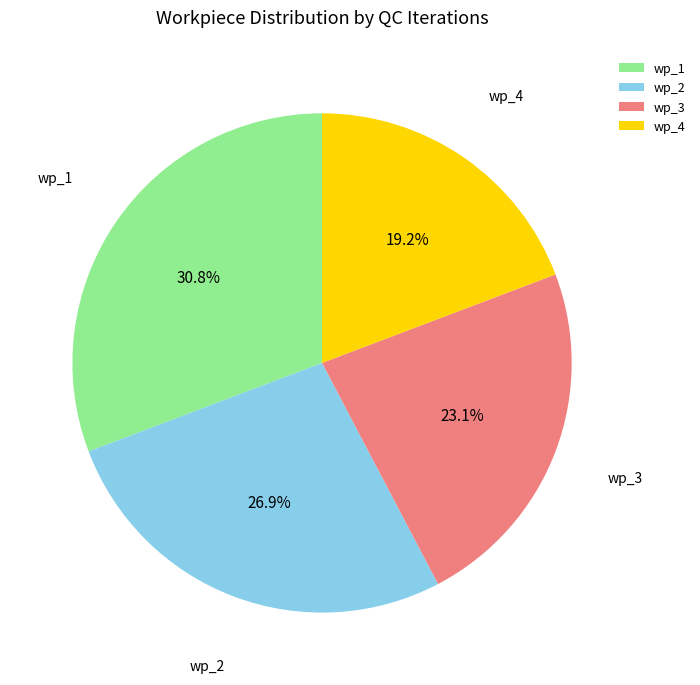

True or false: wp_3 accounts for 23% of the total.

True